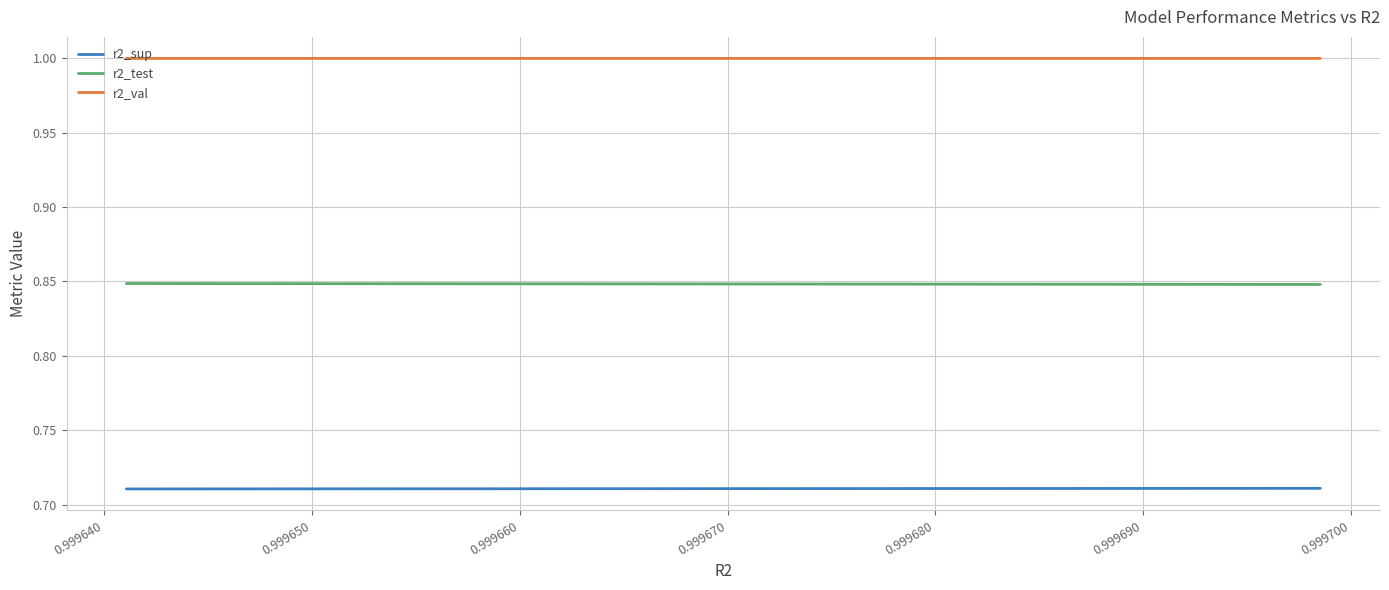

Count the r2_sup values in the range 0 to 1.

10